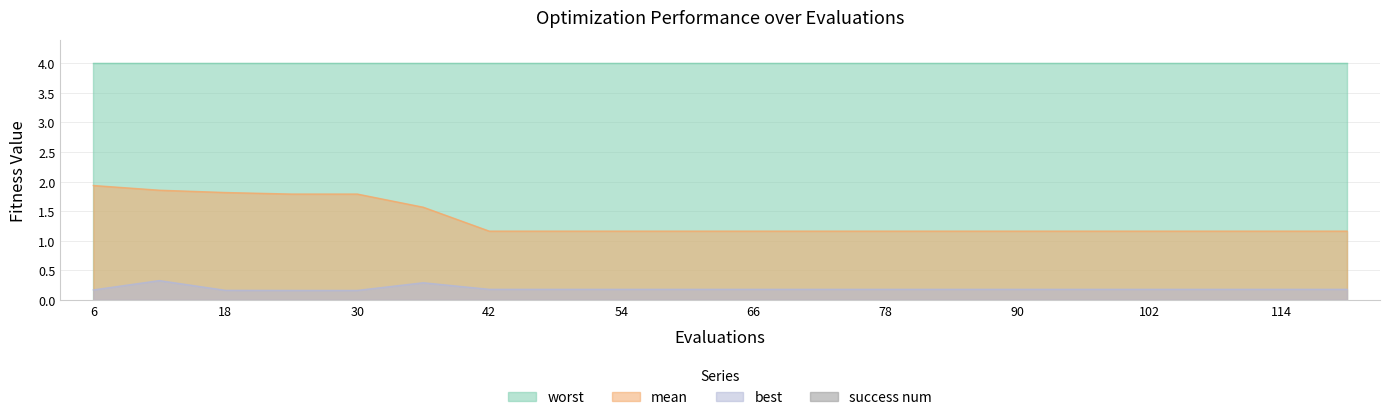

How many groups of bars are there?

20